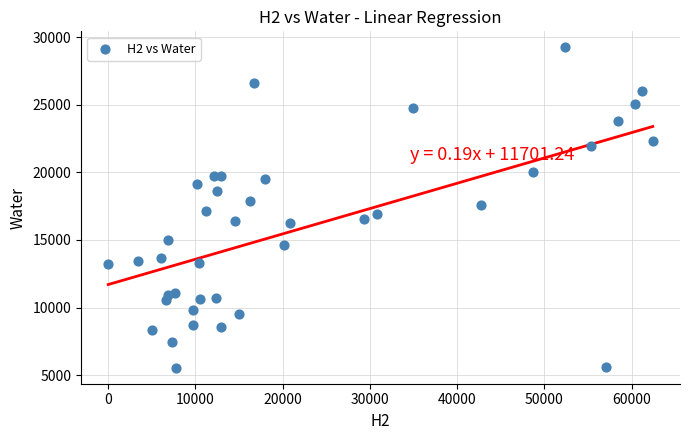

What is the range of Y values (max minus min)?

23697.1